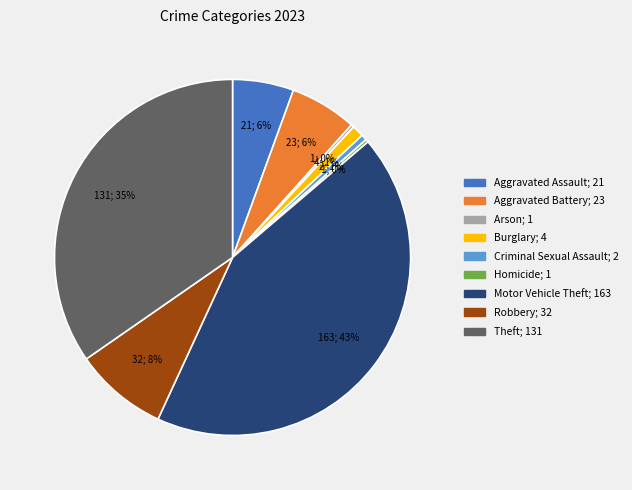

What percentage is the Aggravated Battery slice, to the nearest percent?

6%